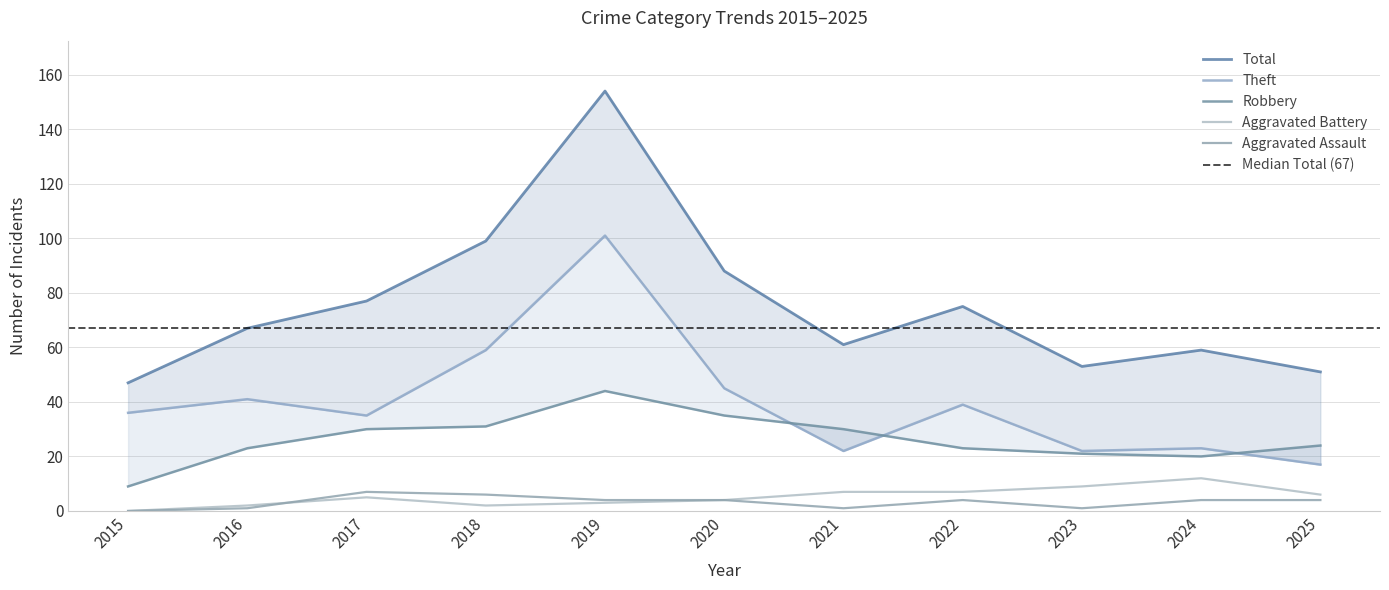

Count the Aggravated Assault values in the range 1 to 4.

8